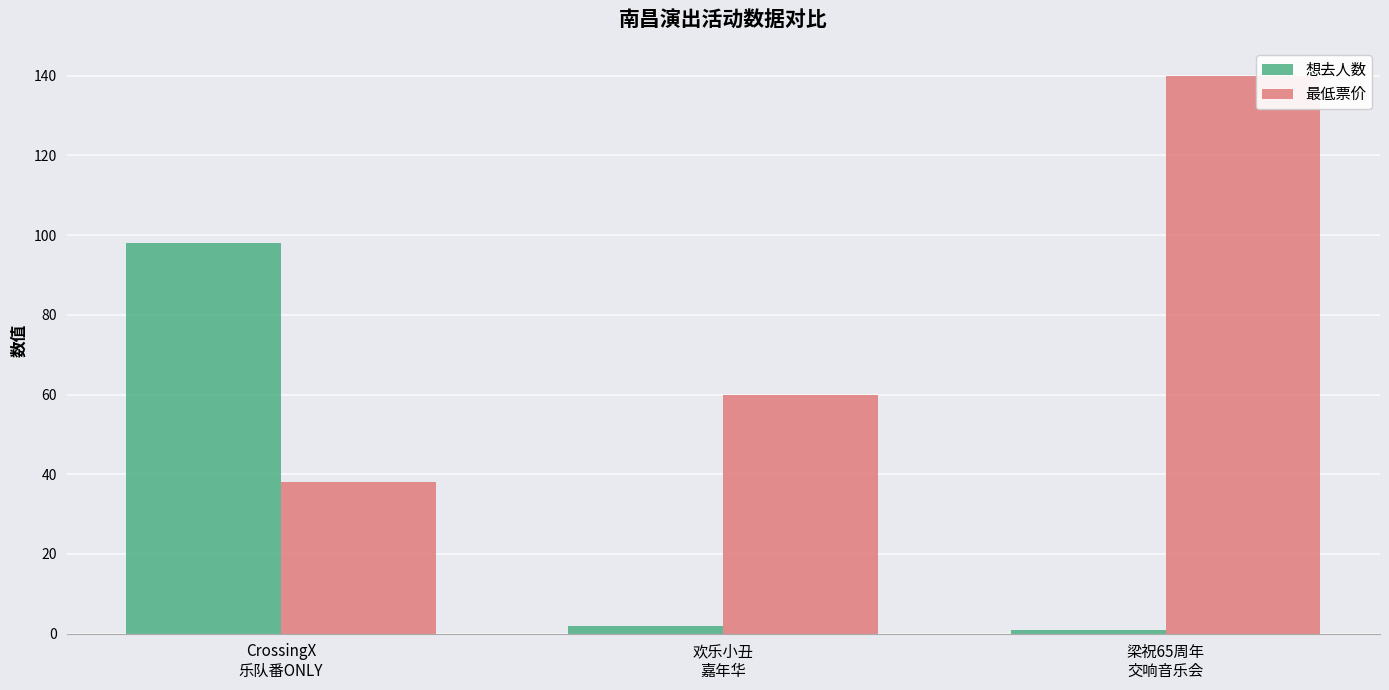

What is the sum of the 想去人数 values at CrossingX
乐队番ONLY and 梁祝65周年
交响音乐会?

99